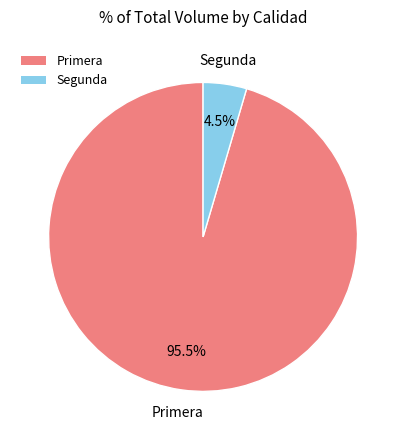

Does Segunda account for over 50% of the chart?

No